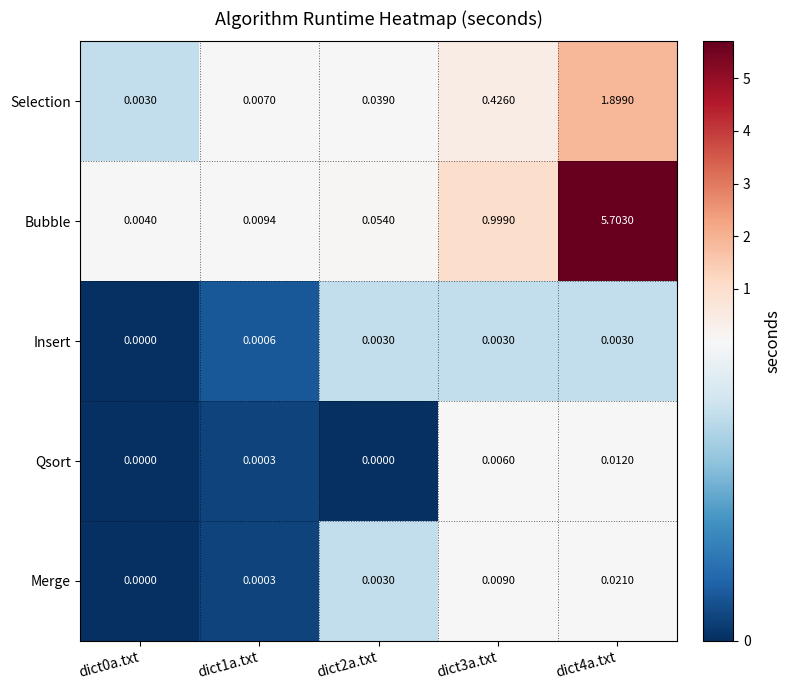

Which series has the widest spread of values?

Bubble